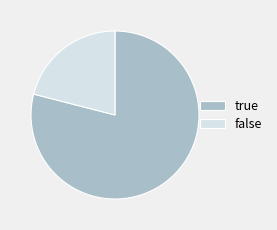

Does any single category account for the majority?

Yes